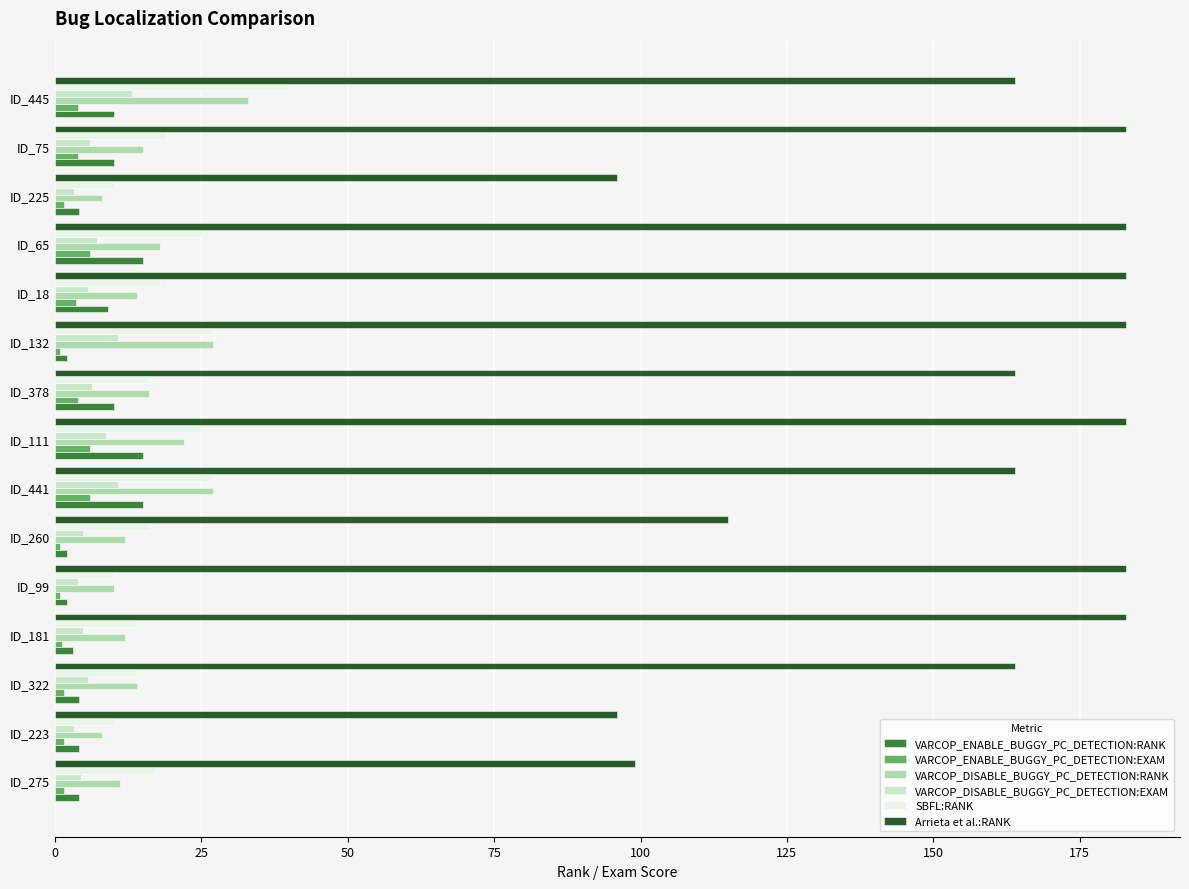

Count the number of data series in this chart.

6